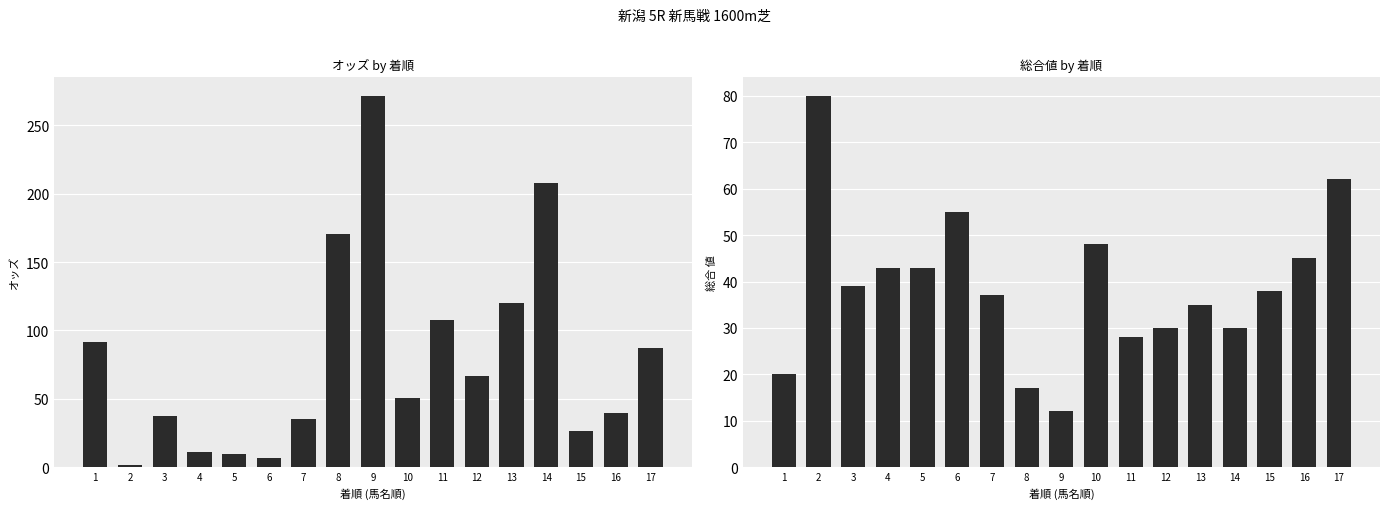

How many groups of bars are there?

17